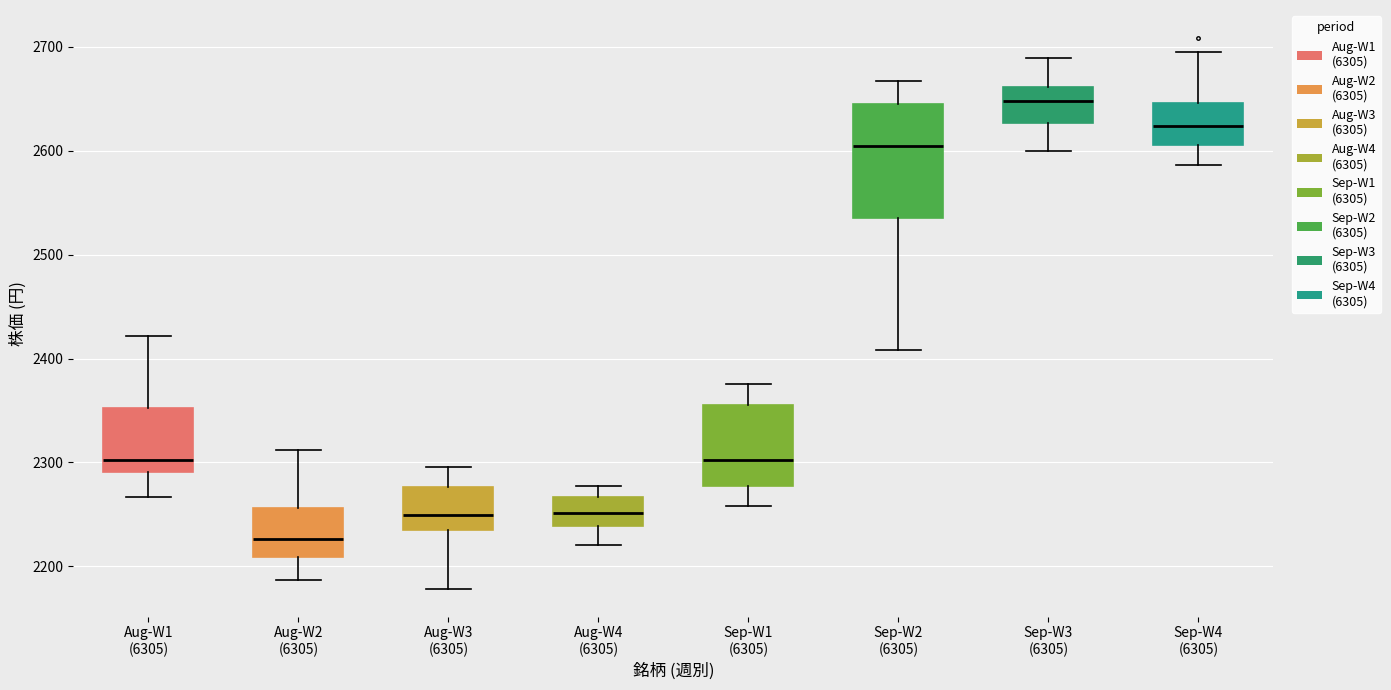

Which box has the lowest median line?

Aug-W2 (6305)